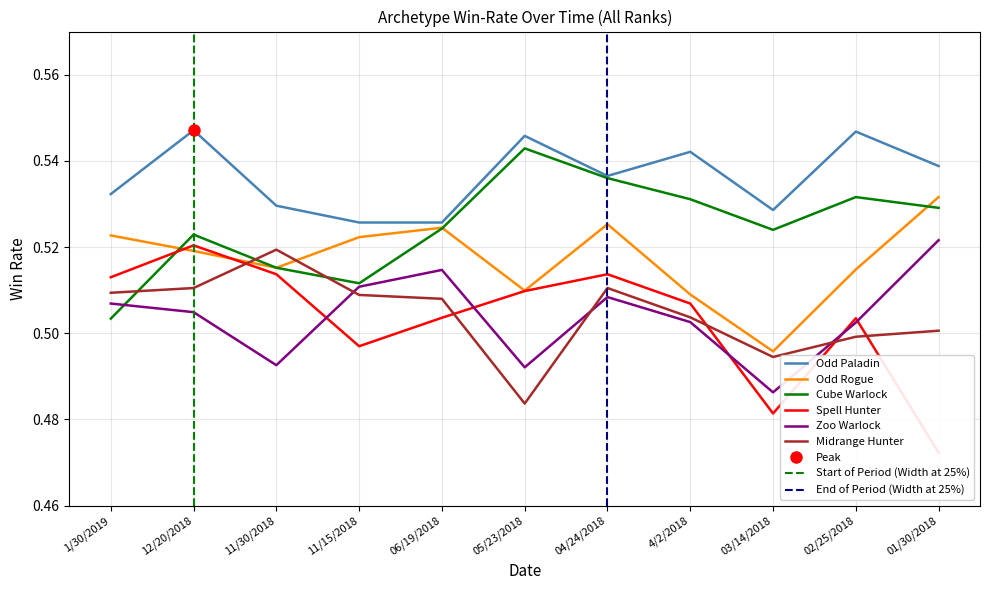

What is the value of the Cube Warlock point at the 3rd from the left?

0.5